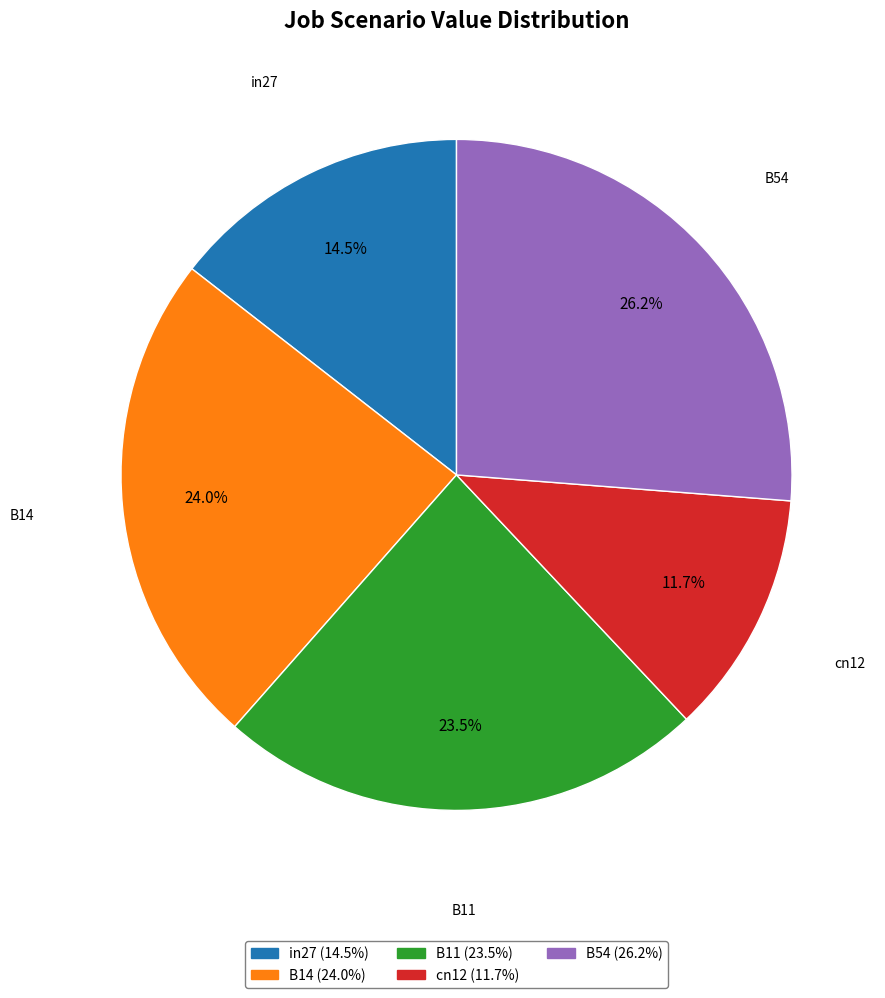

To the nearest percent, what is the average slice percentage?

20%